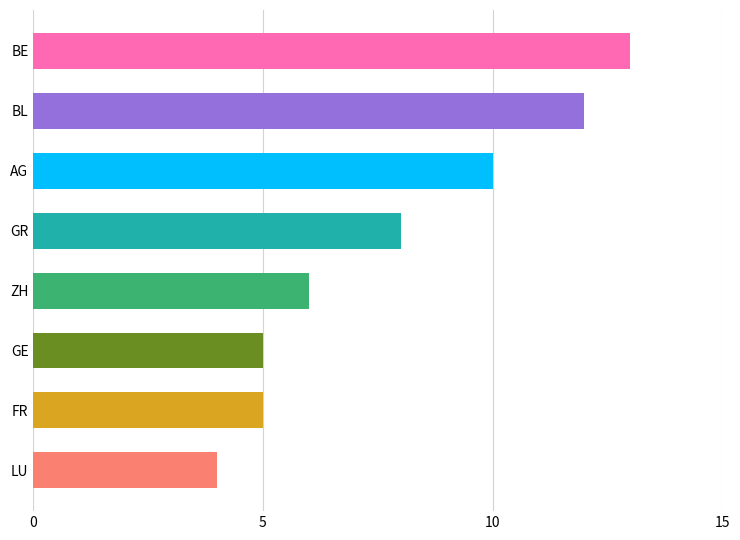

True or false: the data shows 13 at BE.

True